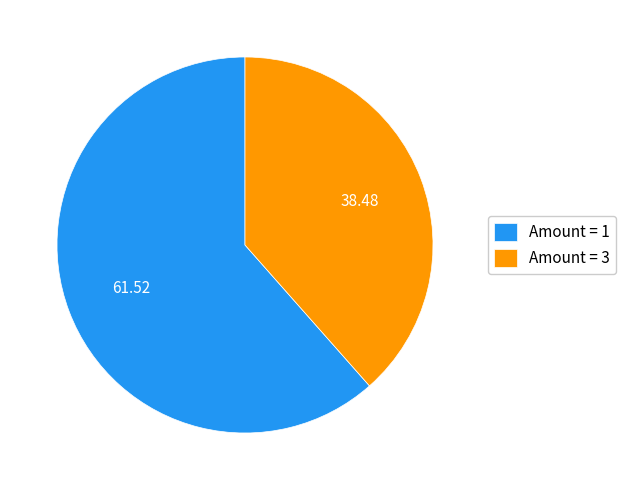

Which has a higher value, Amount = 3 or Amount = 1?

Amount = 1